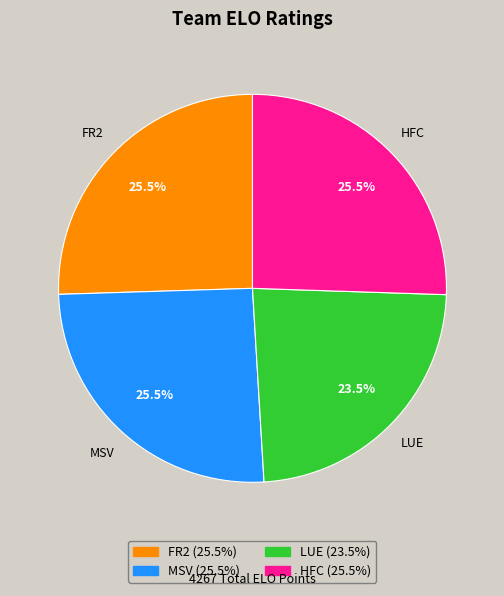

How many segments does this pie chart have?

4